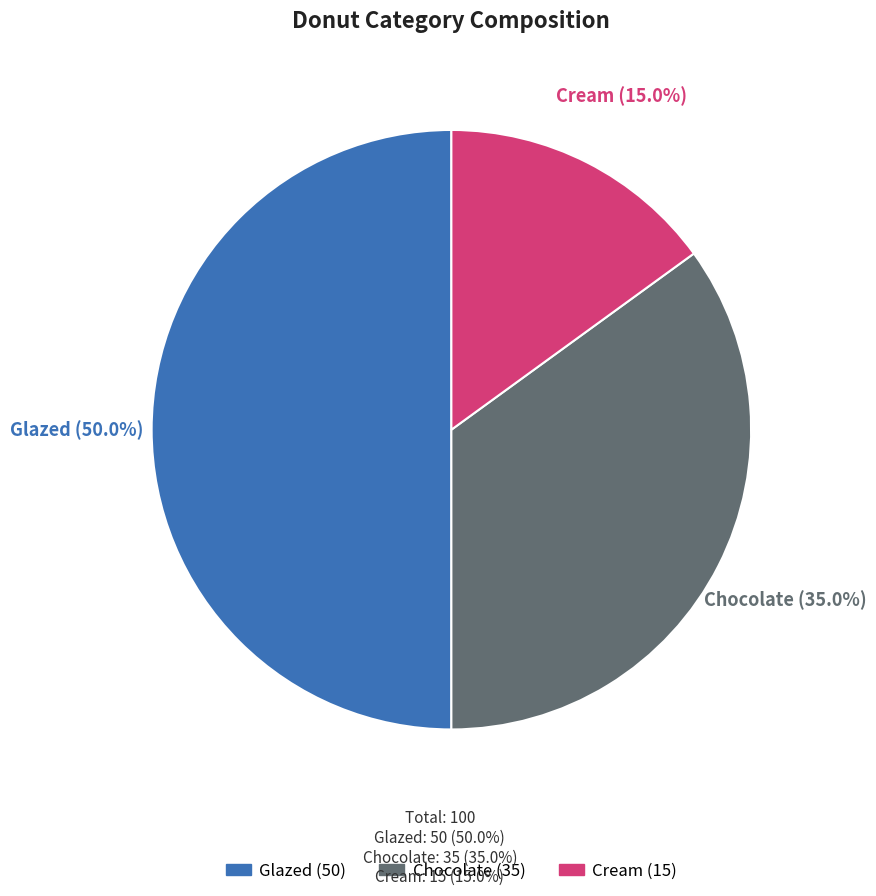

Approximately how many times larger is the value at Glazed compared to Chocolate?

1.4